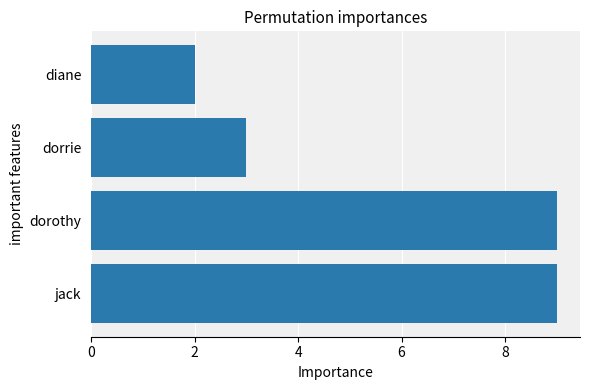

True or false: the data shows 3 at diane.

False